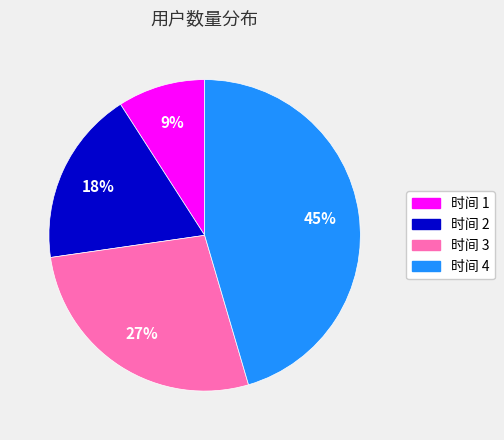

Is there any slice that represents more than half of the pie?

No